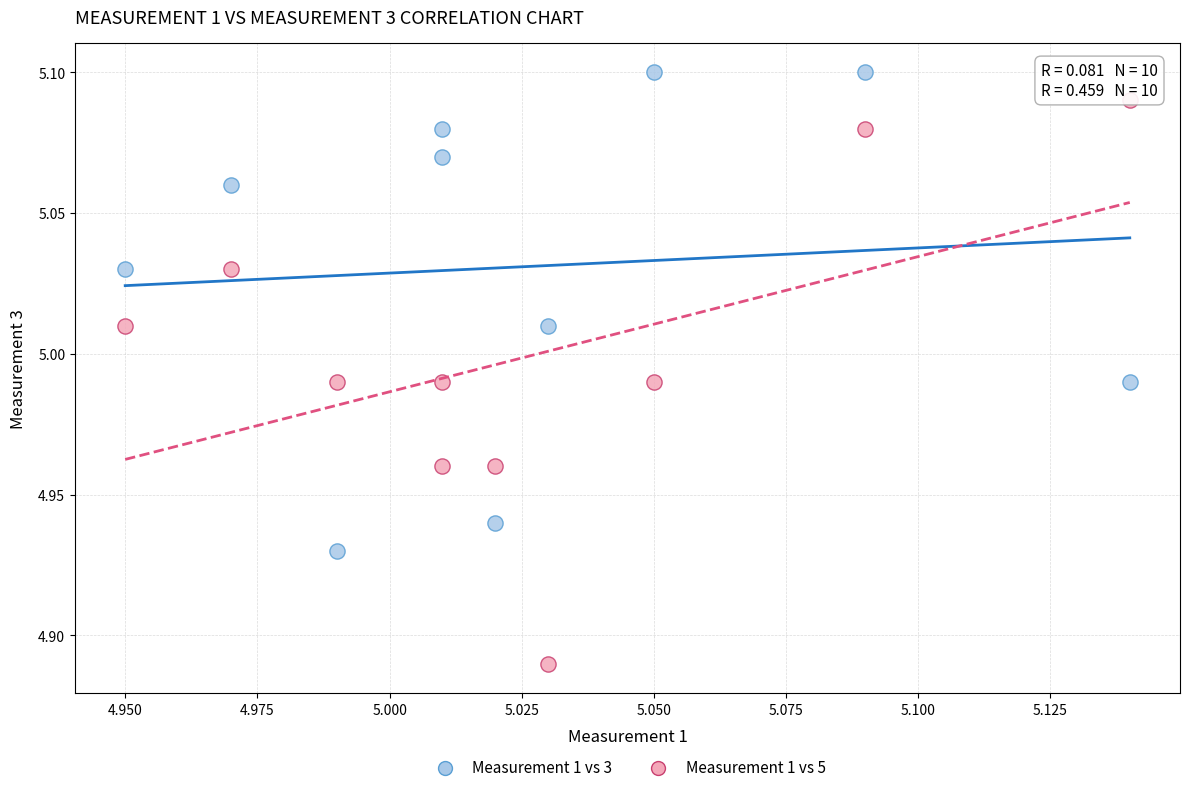

Which series reaches the maximum Y coordinate?

Measurement 1 vs 3